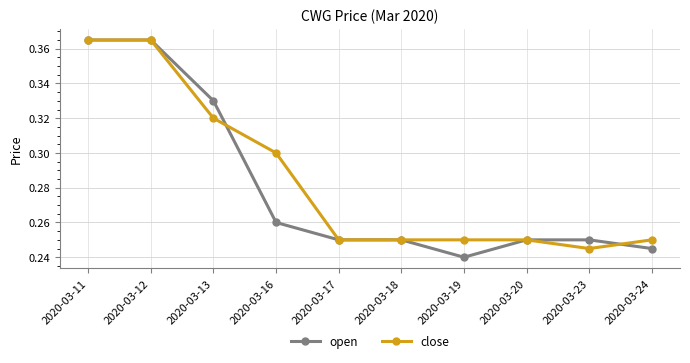

How many open values are between 0 and 1?

10